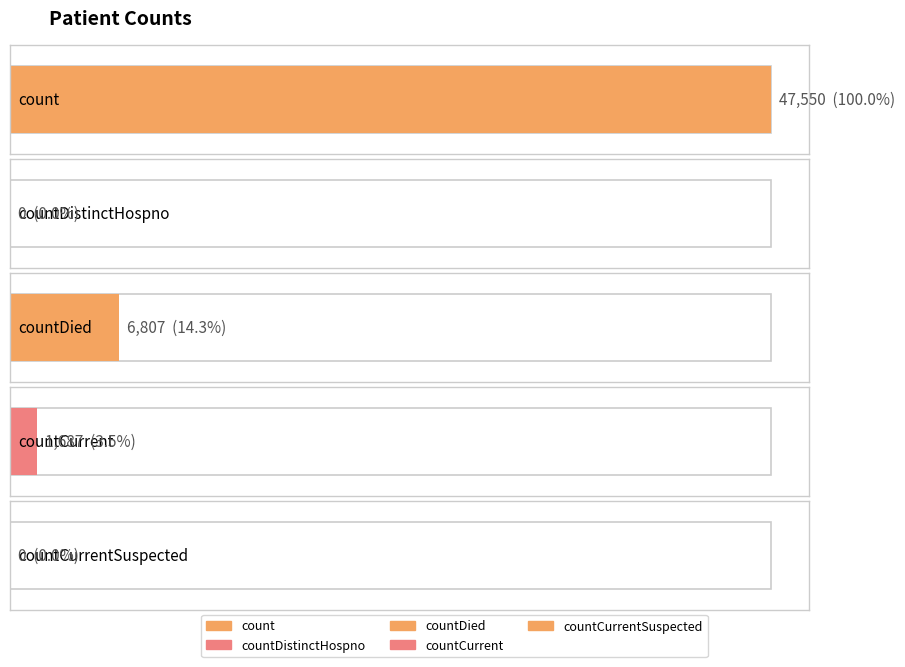

Which label corresponds to the largest value in the chart?

count